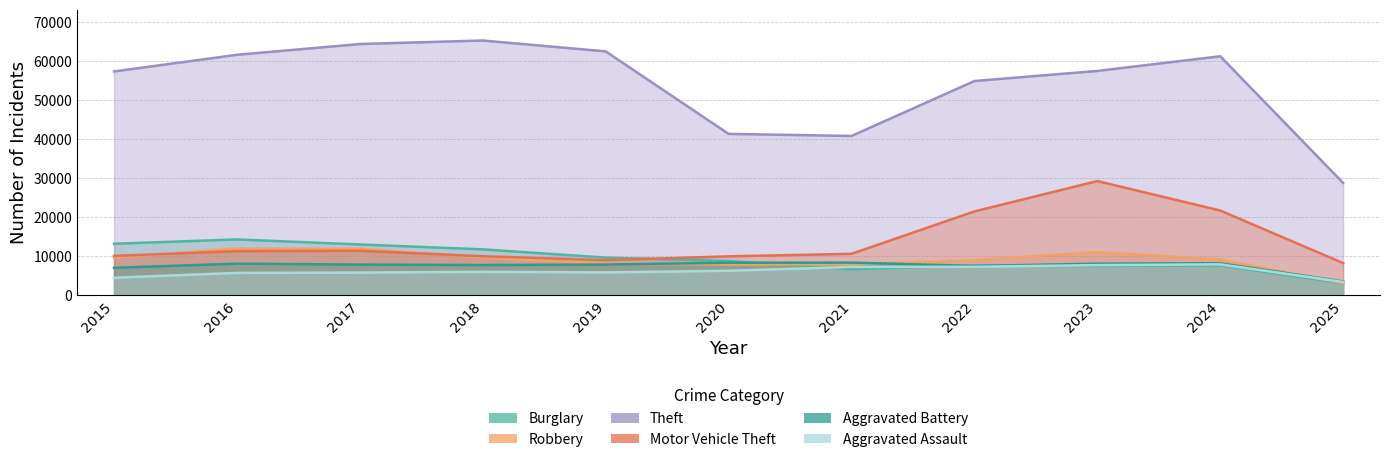

How many lines are shown in the chart?

6